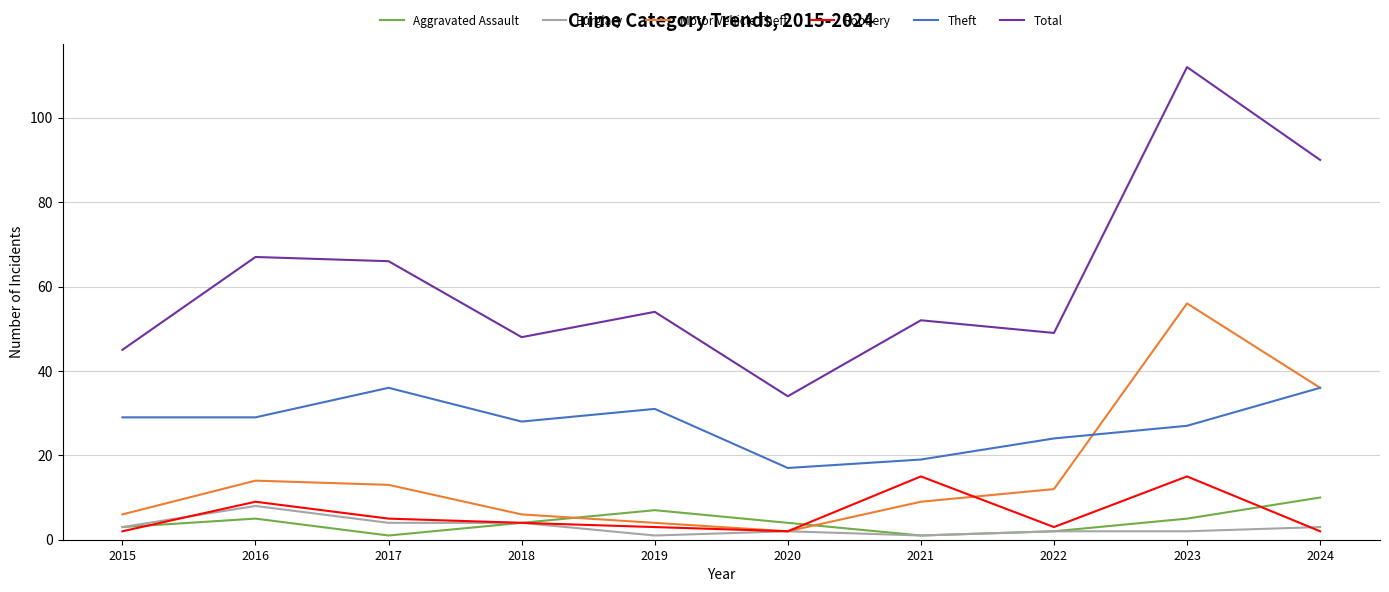

True or false: Theft and Aggravated Assault intersect in this chart.

False